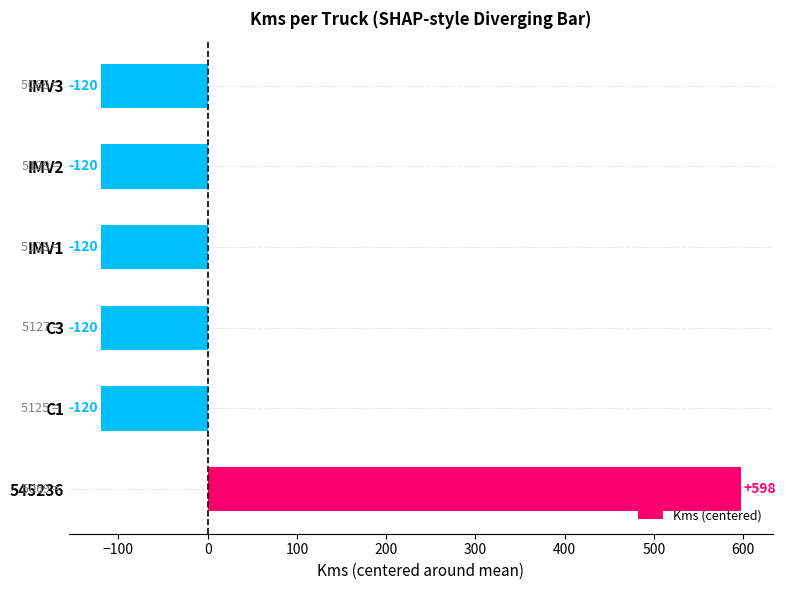

Which has a higher value, IMV3 or 545236?

545236